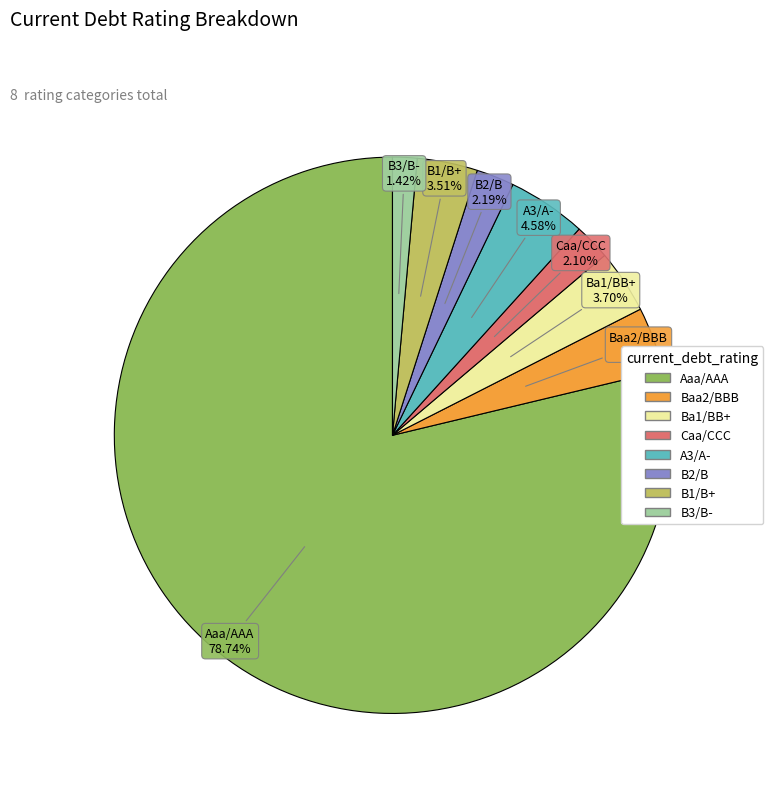

Count the number of slices in the pie.

8